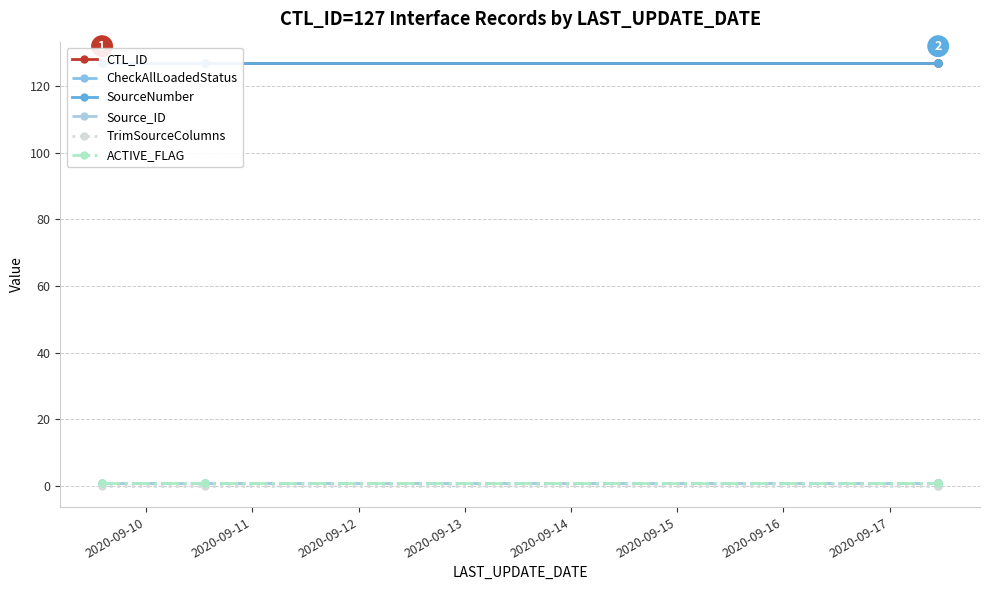

Does the chart have visible grid lines?

Yes